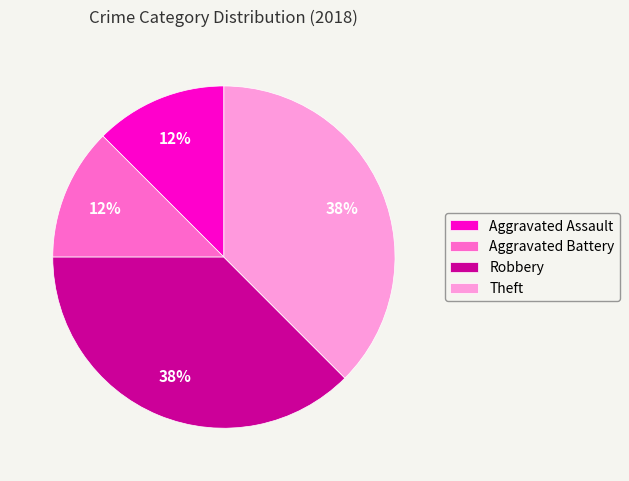

Is the sum of Theft and Robbery greater than half?

Yes